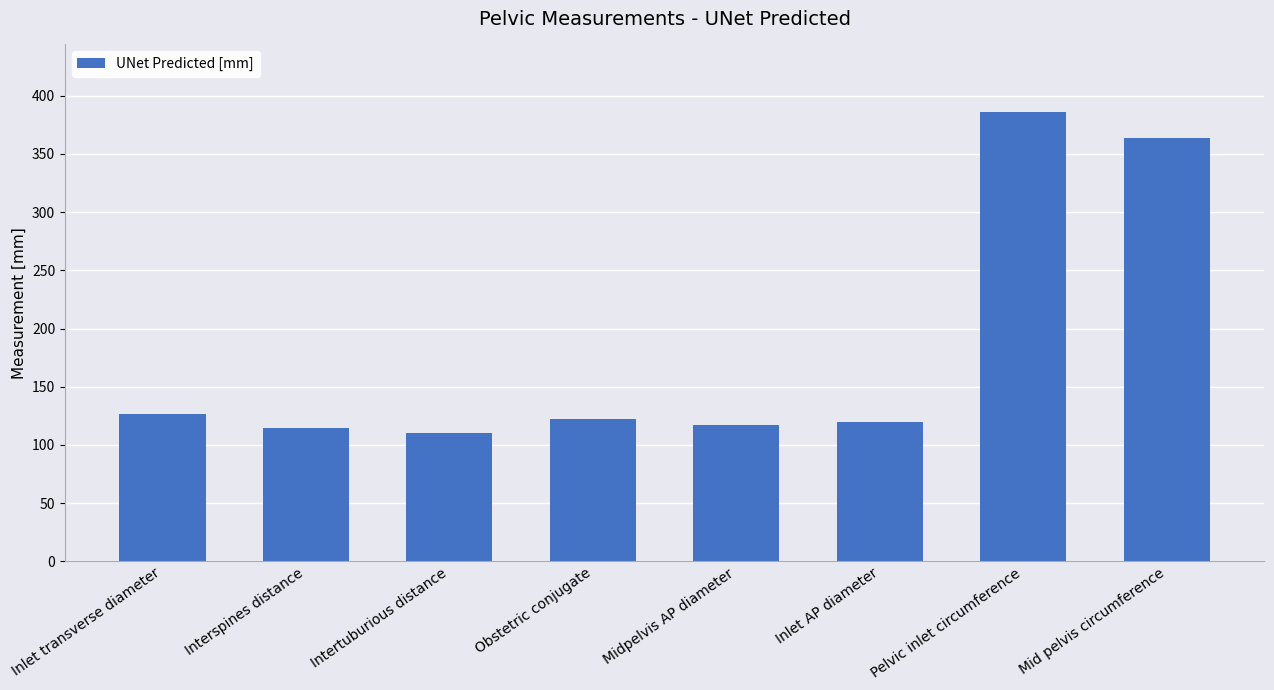

What is the approximate value at Intertuburious distance?

109.9